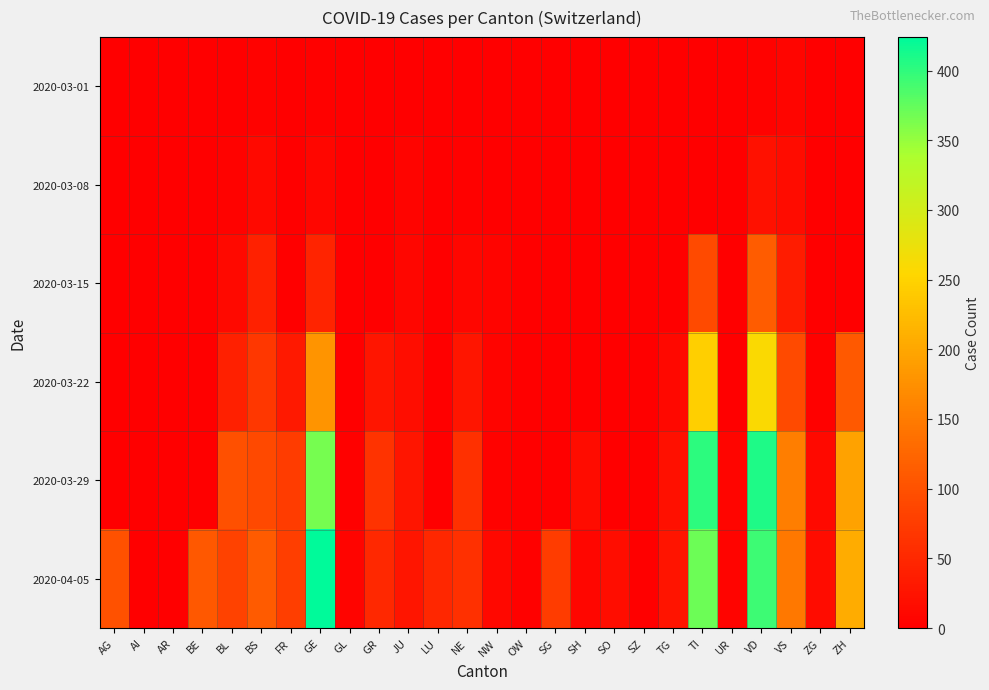

Between AR and LU, which series saw the biggest shift?

2020-04-05